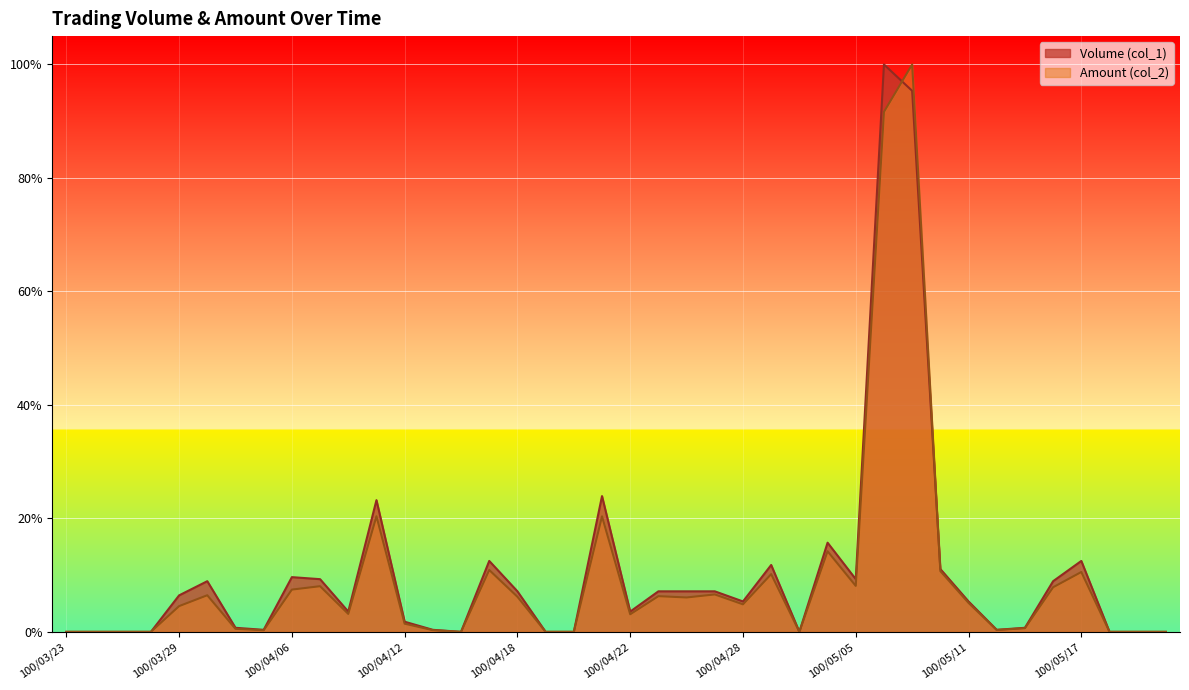

What is the difference between the highest and lowest values at 100/03/30?

2.5